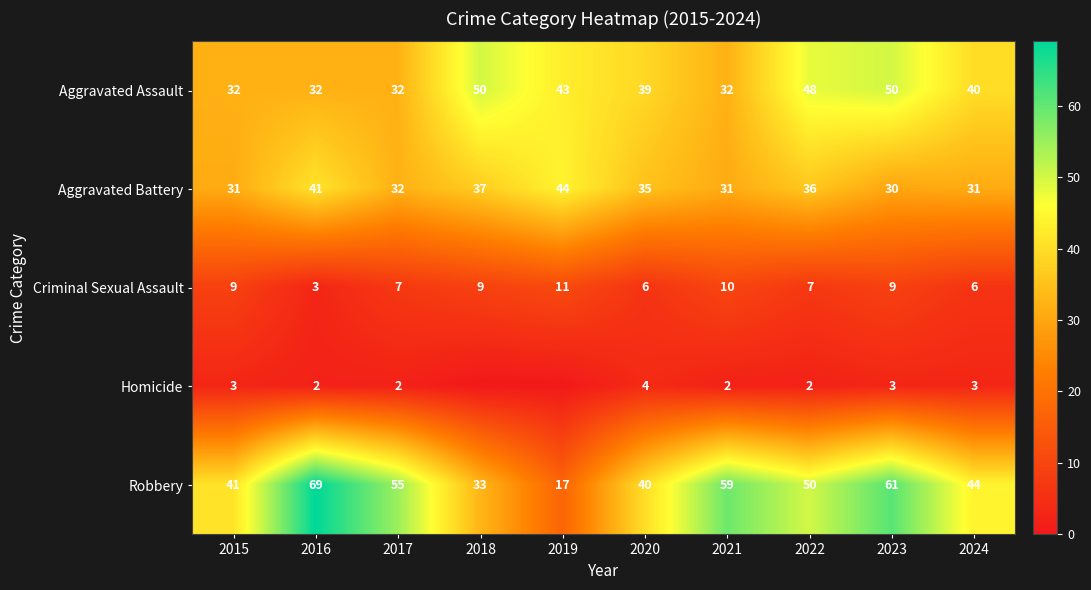

At which category does the chart reach its minimum across all series?

2018